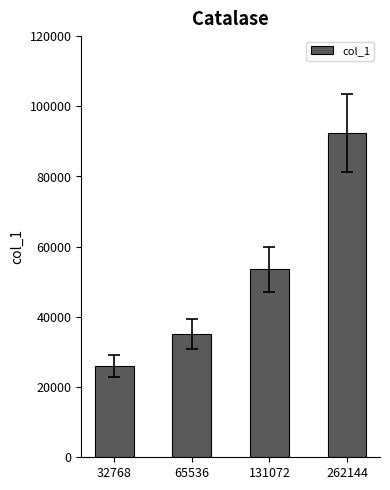

List the labels in order of value, smallest first.

32768, 65536, 131072, 262144